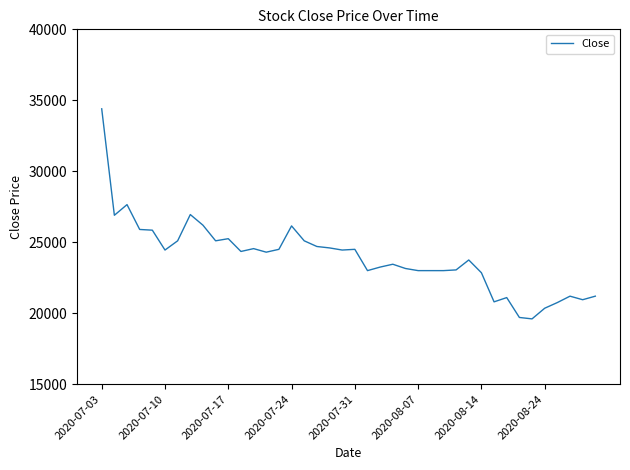

What is the minimum value shown in the chart?

19600